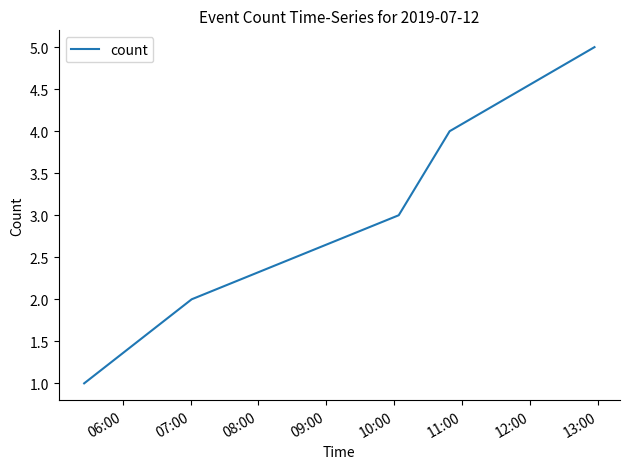

What is the average value?

3